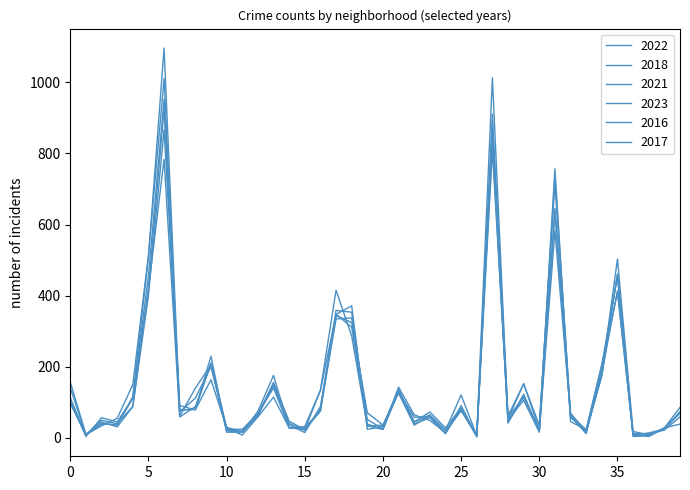

Rank the series by their maximum value, from lowest to highest.

2022, 2021, 2023, 2018, 2017, 2016